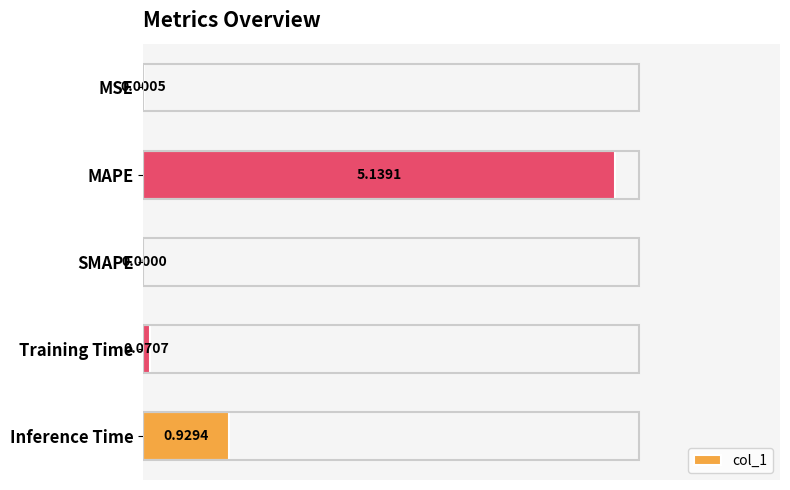

Which category has the highest value across all series?

MAPE